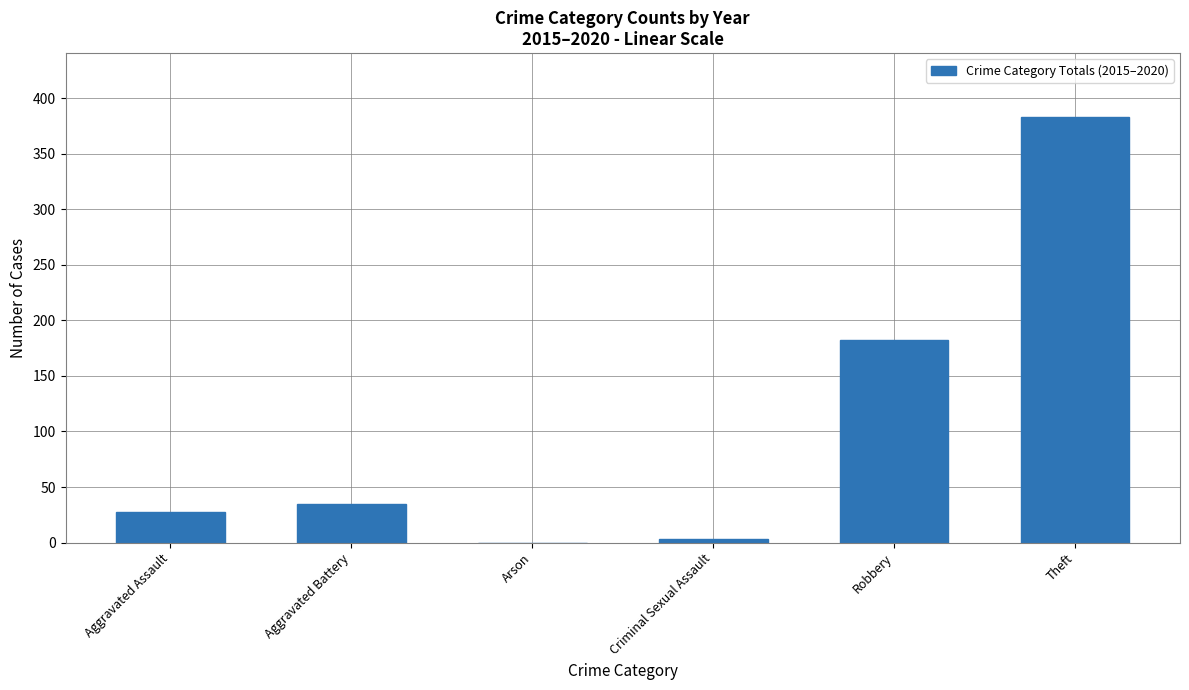

Is it true that the value at Theft is 383?

True